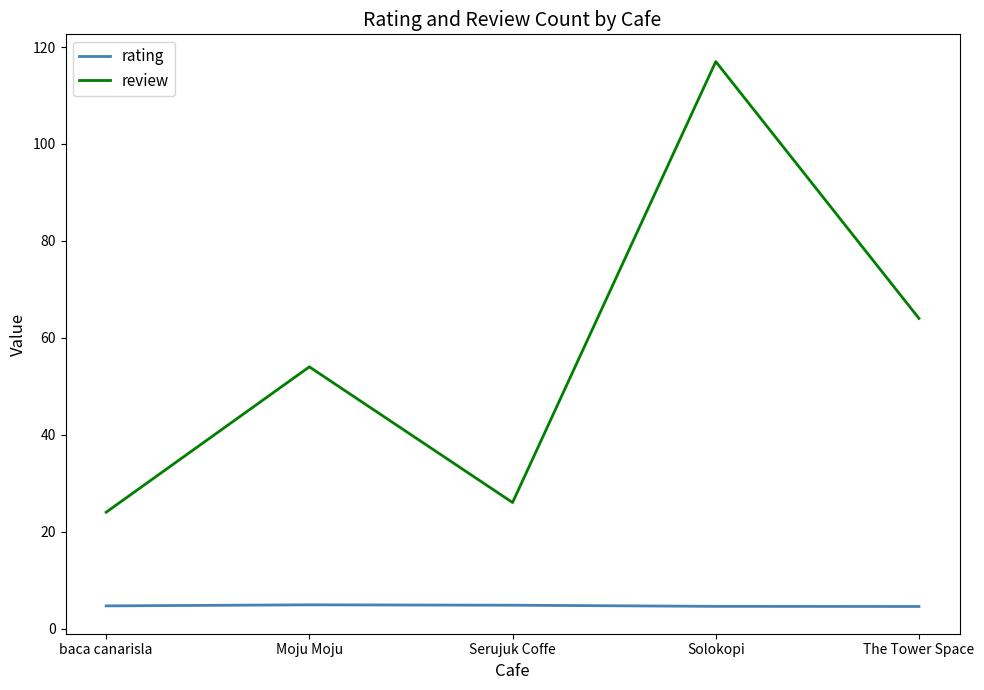

What is the total value across all series at The Tower Space?

68.5